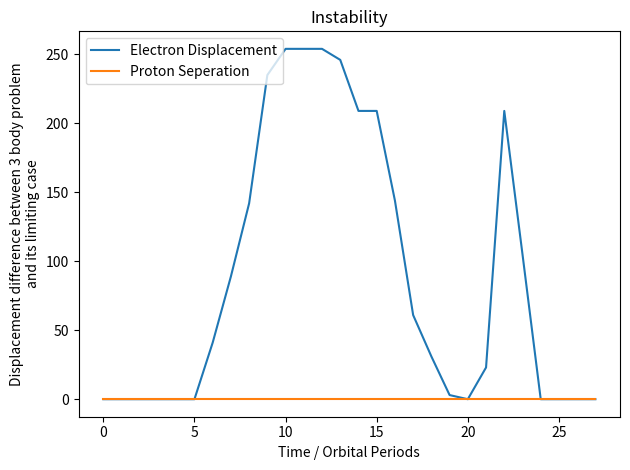

At how many categories does at least one series exceed 168?

8